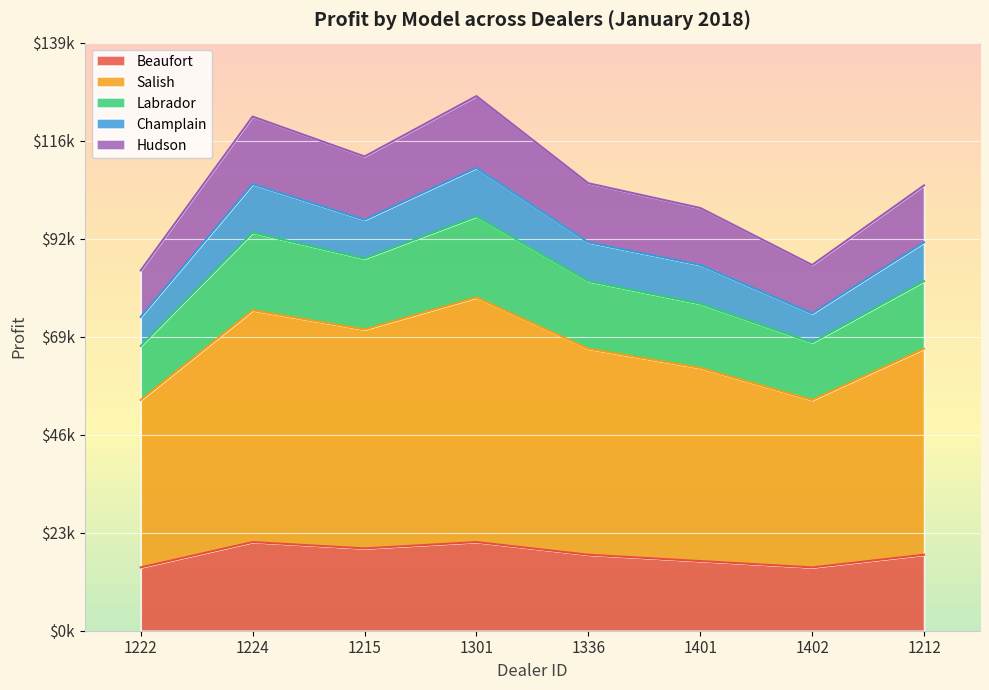

What is the difference between the Salish values at 1224 and 1301?

3050